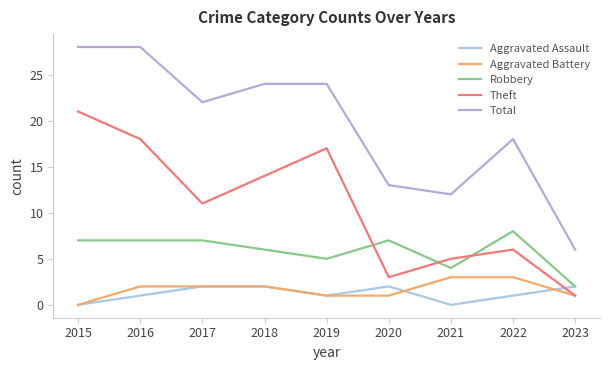

What is the total value across all series at 2021?

24